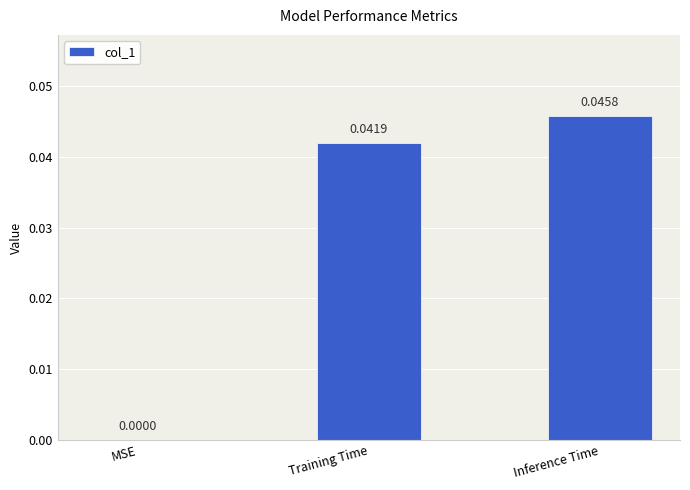

Are the bars horizontal?

No